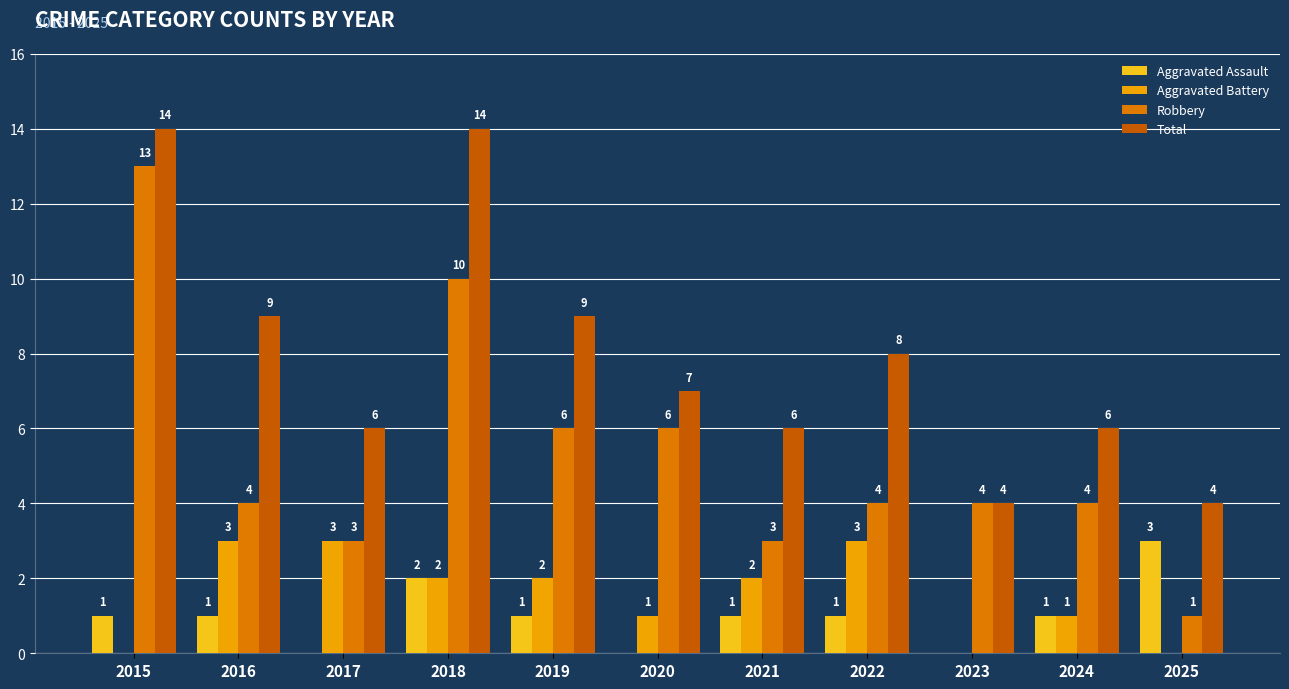

Are the bars horizontal?

No